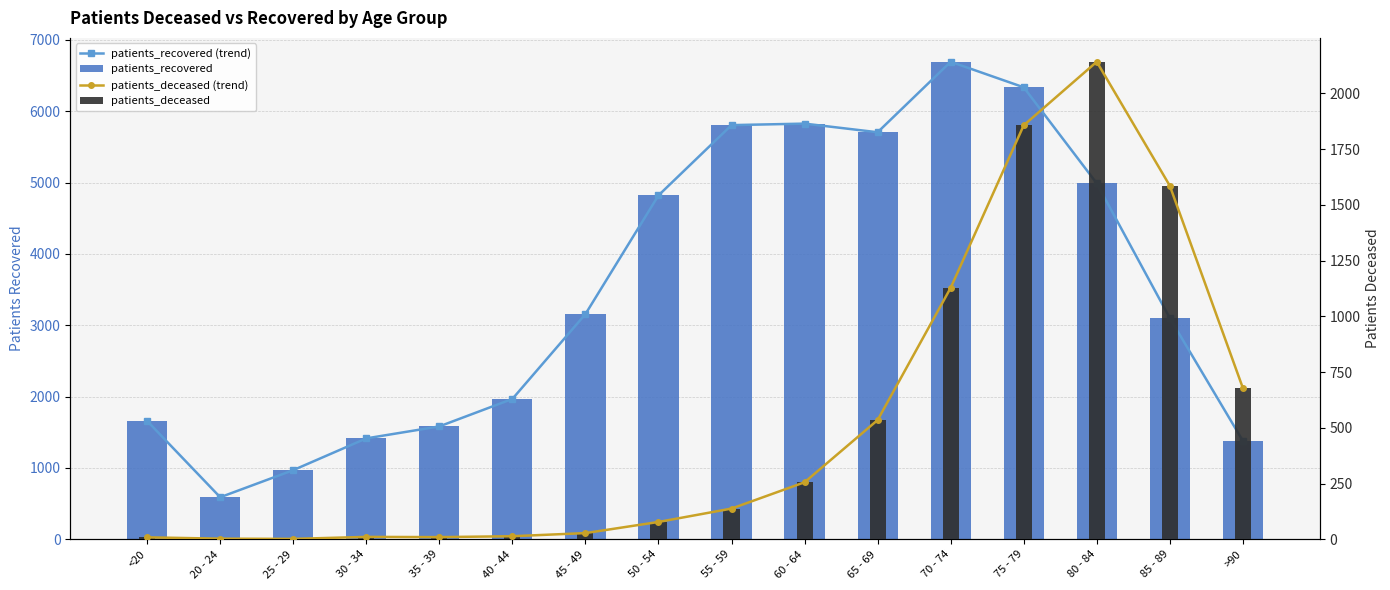

True or false: patients_deceased (trend) has a value of 3 at 20 - 24.

True